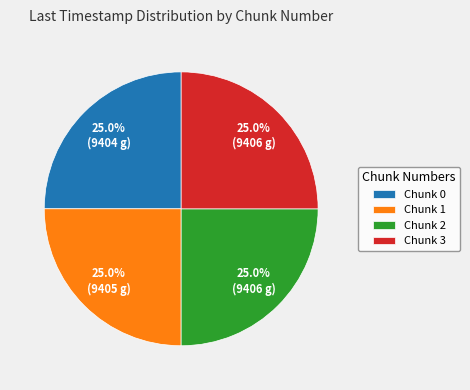

True or false: Chunk 0 accounts for 38% of the total.

False